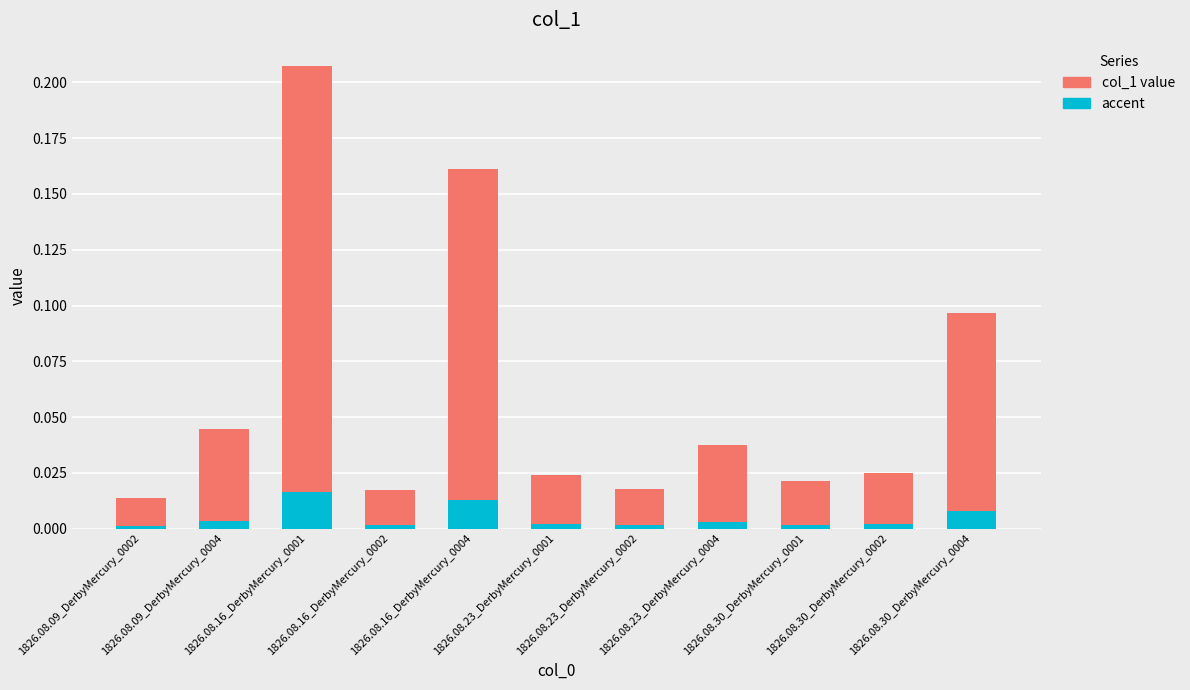

List the labels in order of value, smallest first.

1826.08.09_DerbyMercury_0002, 1826.08.16_DerbyMercury_0002, 1826.08.23_DerbyMercury_0002, 1826.08.30_DerbyMercury_0001, 1826.08.23_DerbyMercury_0001, 1826.08.30_DerbyMercury_0002, 1826.08.23_DerbyMercury_0004, 1826.08.09_DerbyMercury_0004, 1826.08.30_DerbyMercury_0004, 1826.08.16_DerbyMercury_0004, 1826.08.16_DerbyMercury_0001